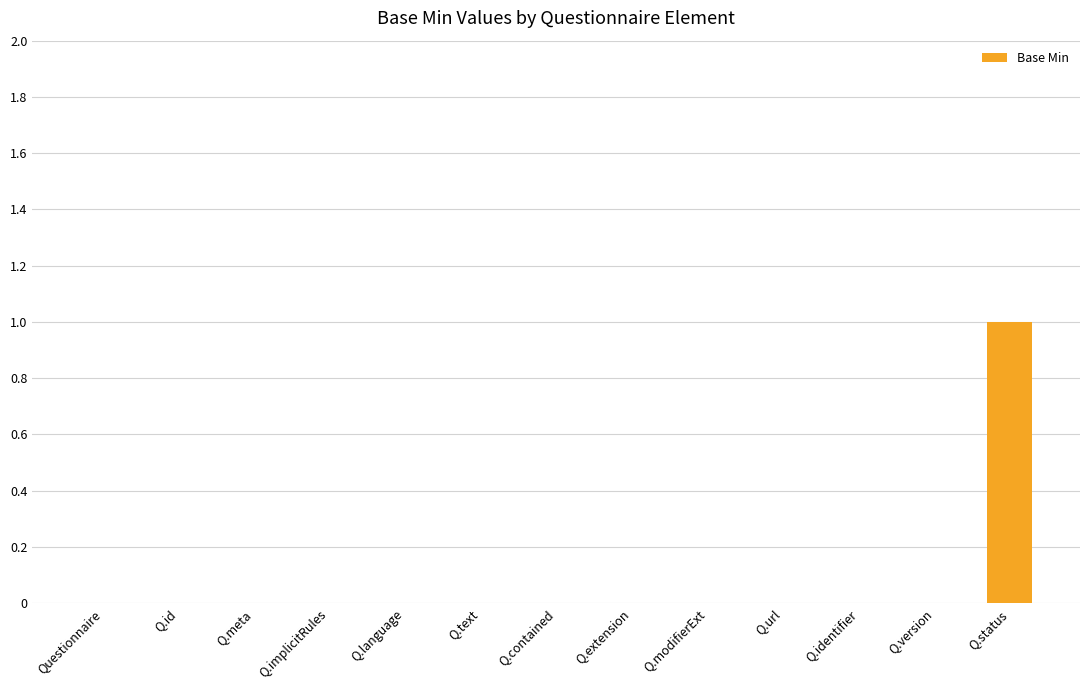

Reading right to left, transcribe all the data shown in this chart.

1	0	0	0	0	0	0	0	0	0	0	0	0